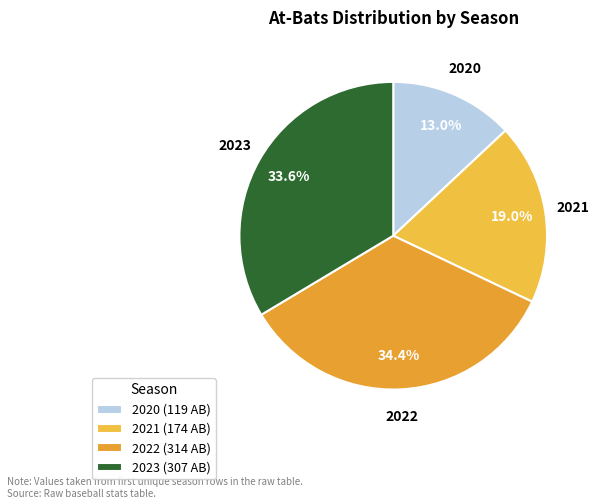

How many segments does this pie chart have?

4